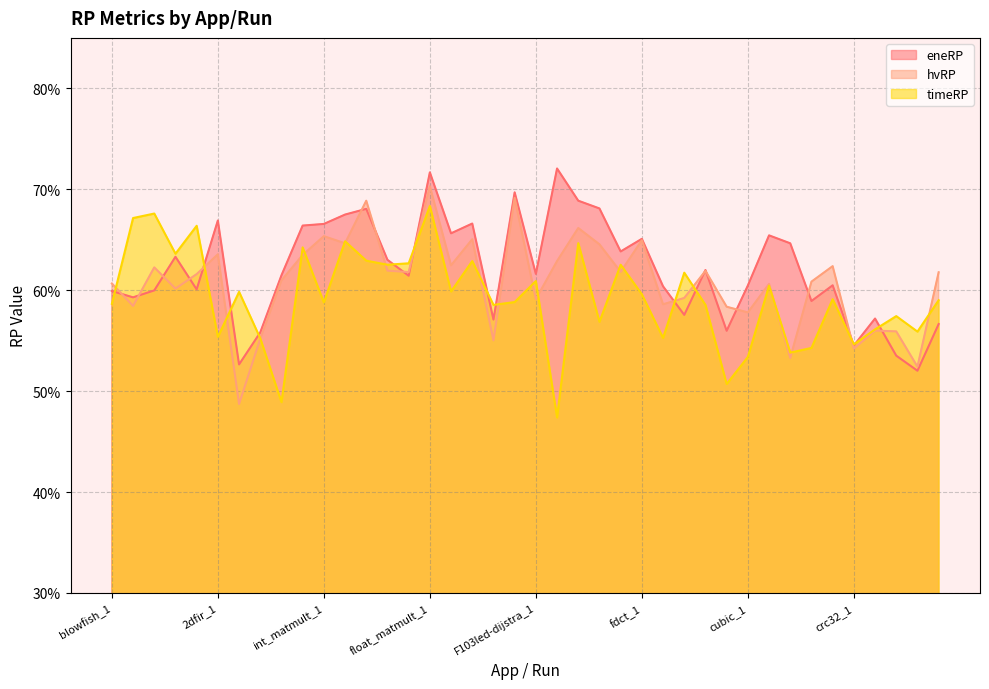

Between 2dfir_5 and cubic_4, which series saw the biggest shift?

timeRP